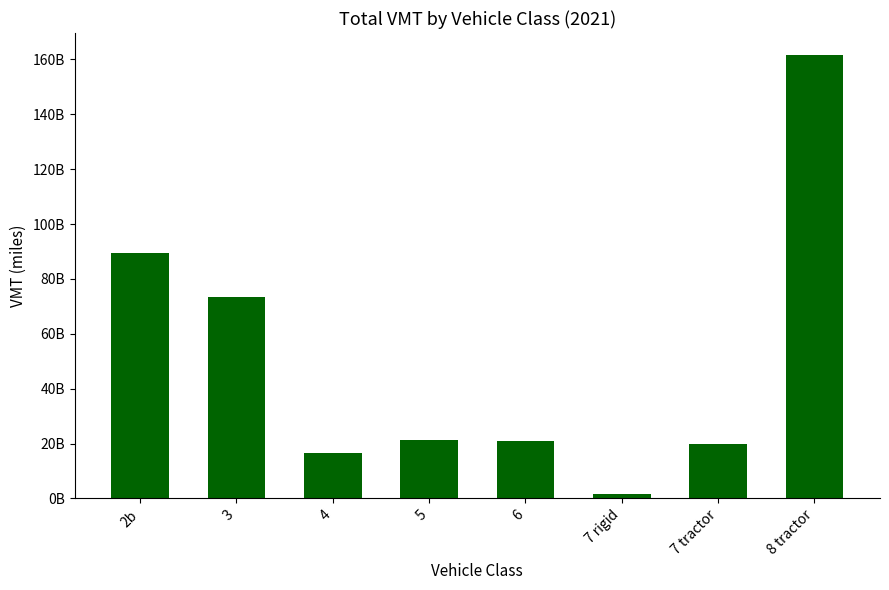

Does the chart contain any negative values?

No